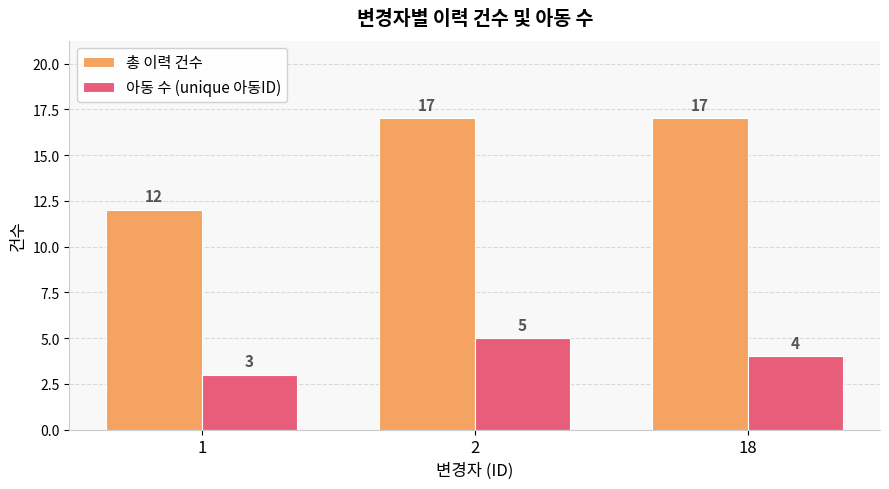

What are all the series names shown in the legend?

총 이력 건수, 아동 수 (unique 아동ID)